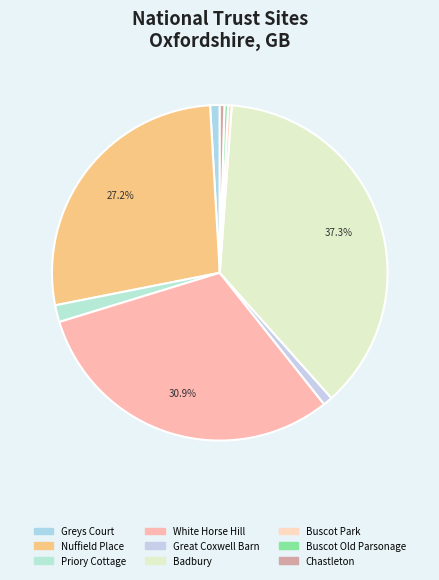

How many segments does this pie chart have?

9